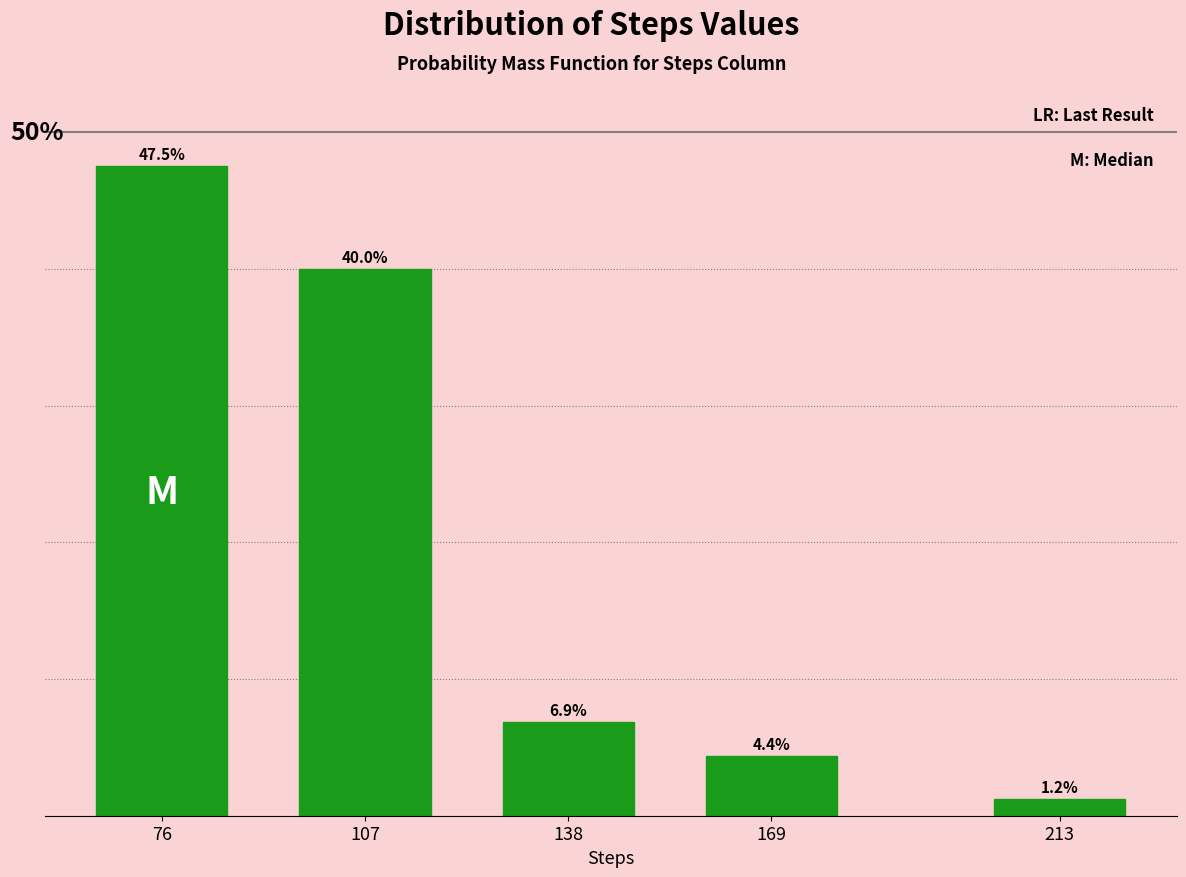

Rank the categories by value from highest to lowest.

76, 107, 138, 169, 213